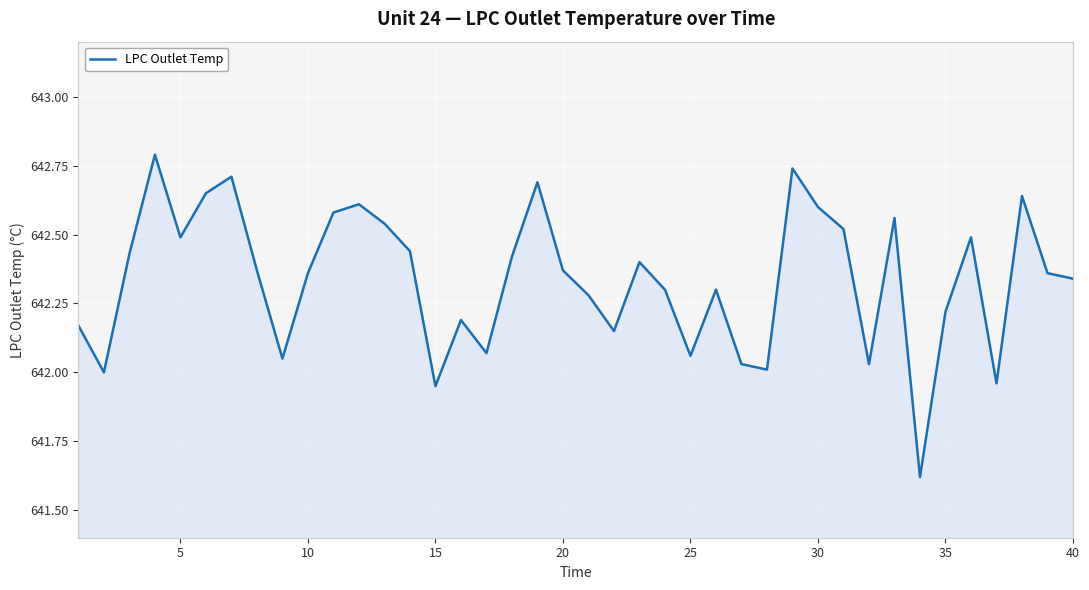

What is the difference between the maximum and minimum values?

1.2